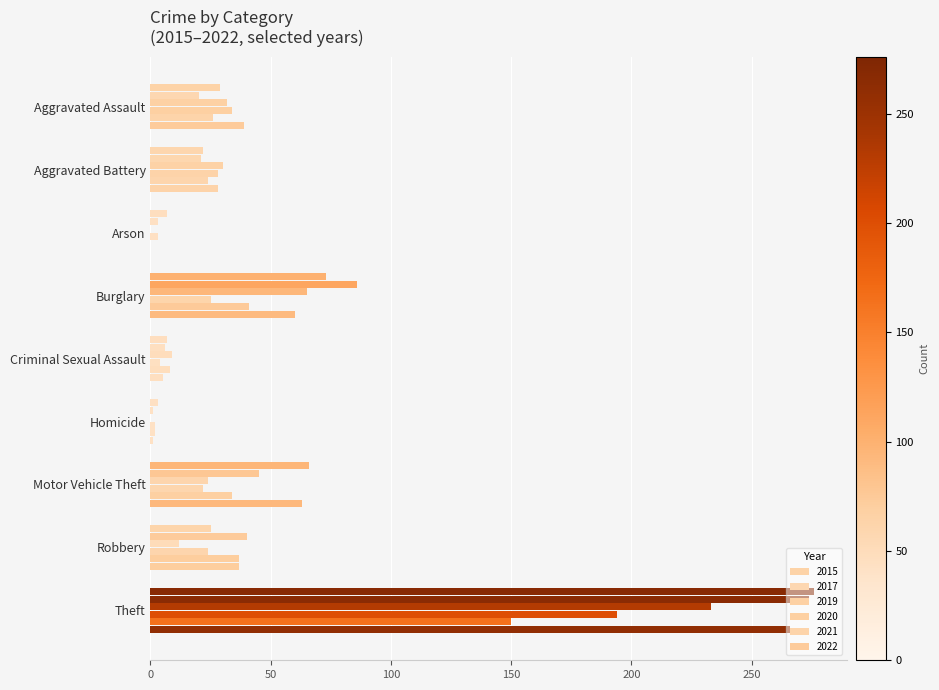

Count the number of categories in the chart.

9